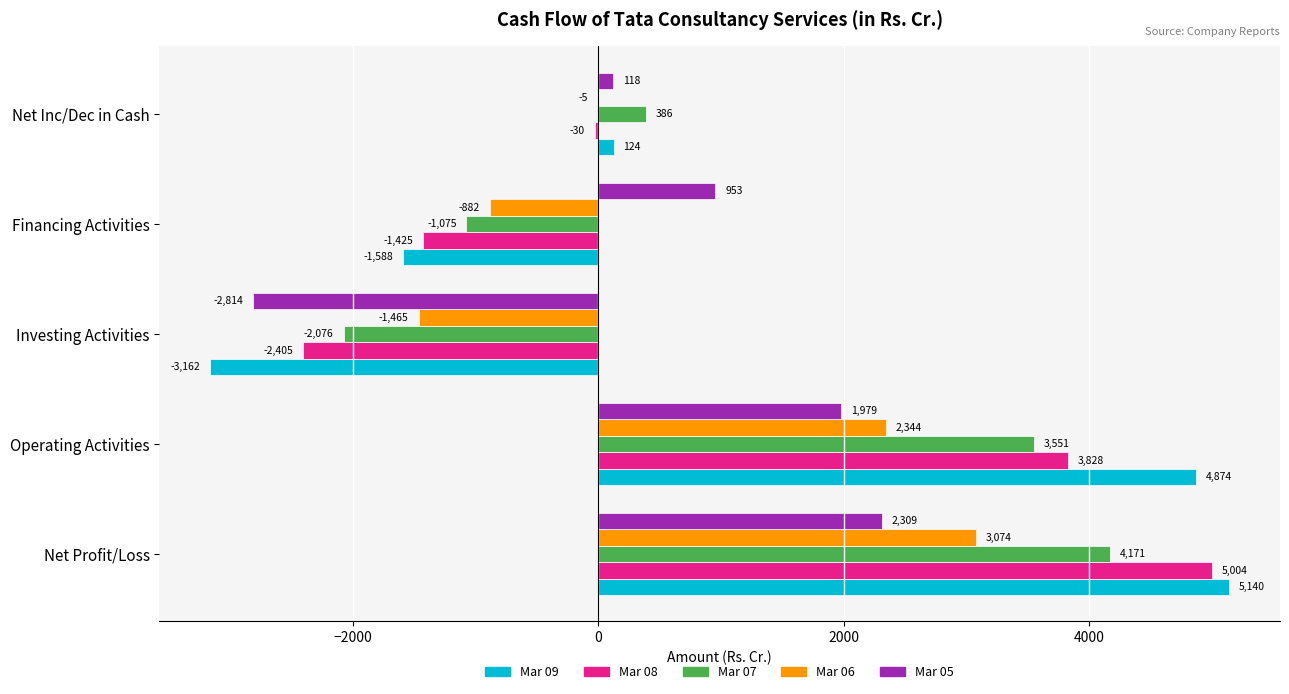

Where is Mar 09 nearest to the value 988?

Net Inc/Dec in Cash